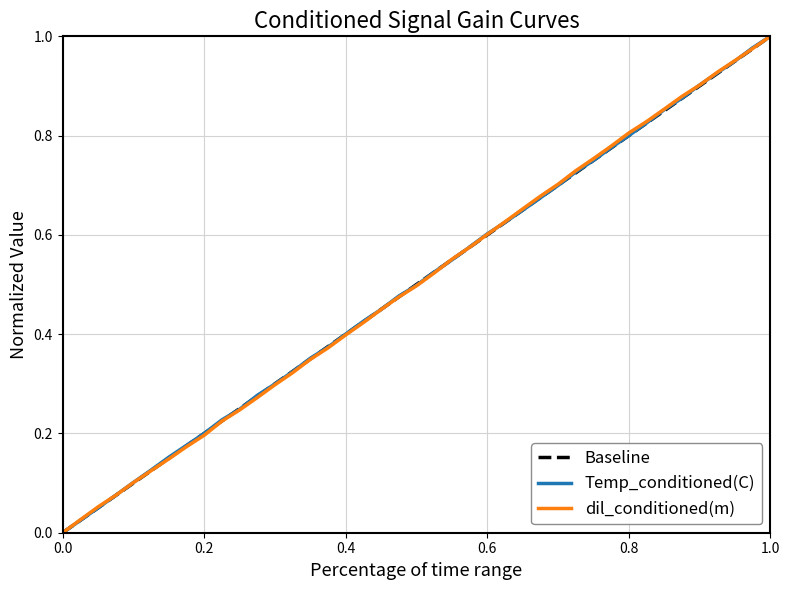

What is the average value of the time_conditioned series?

0.5